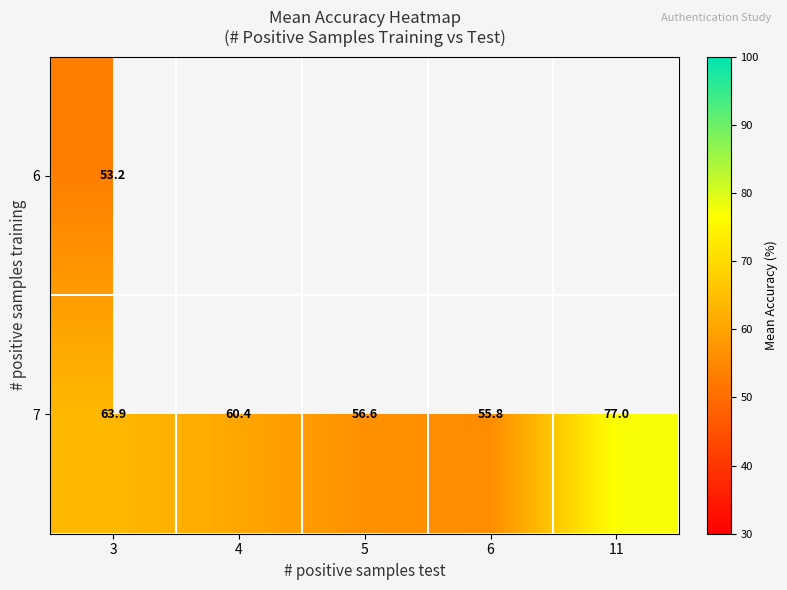

At how many categories does at least one series exceed 70?

1